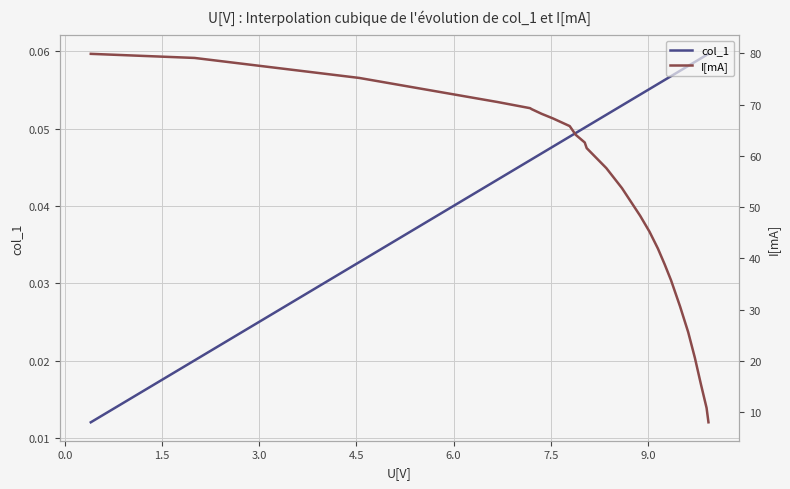

What is the average value of the I[mA] series?

50.6